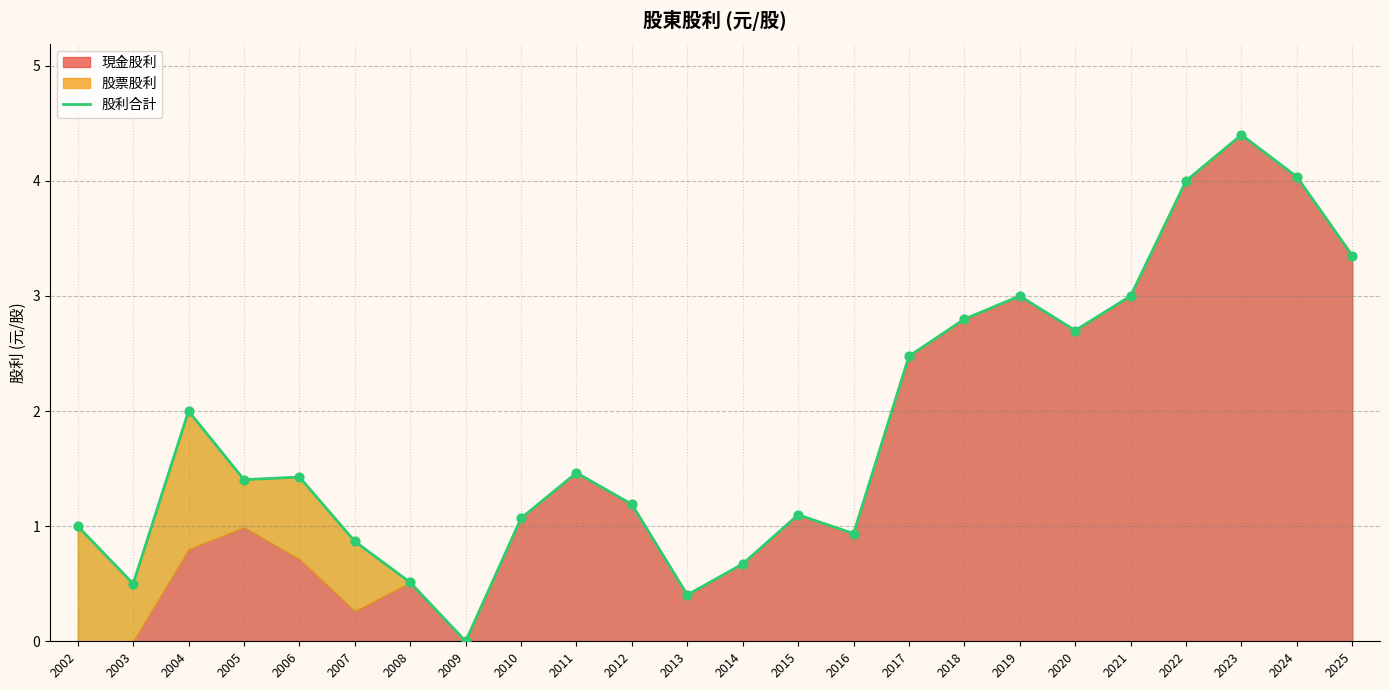

Between 2021 and 2022, which is larger?

2022